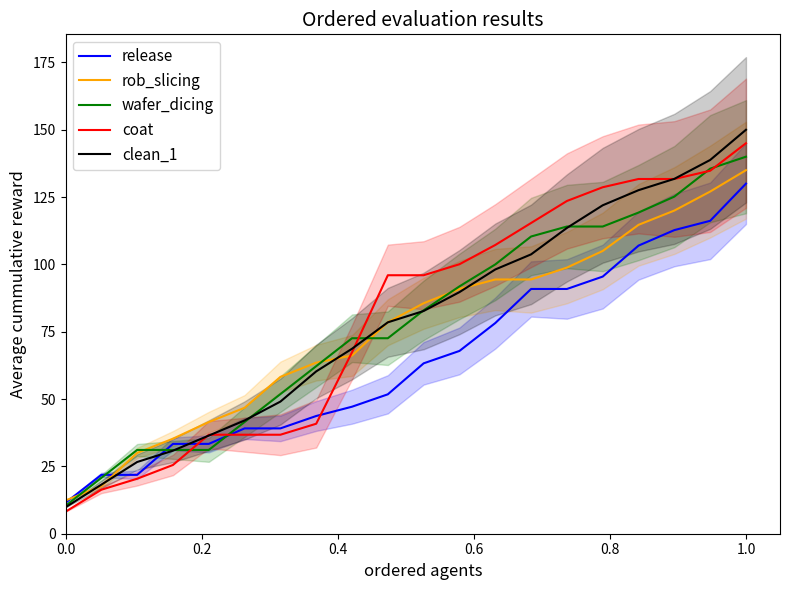

At how many categories does at least one series exceed 101?

8